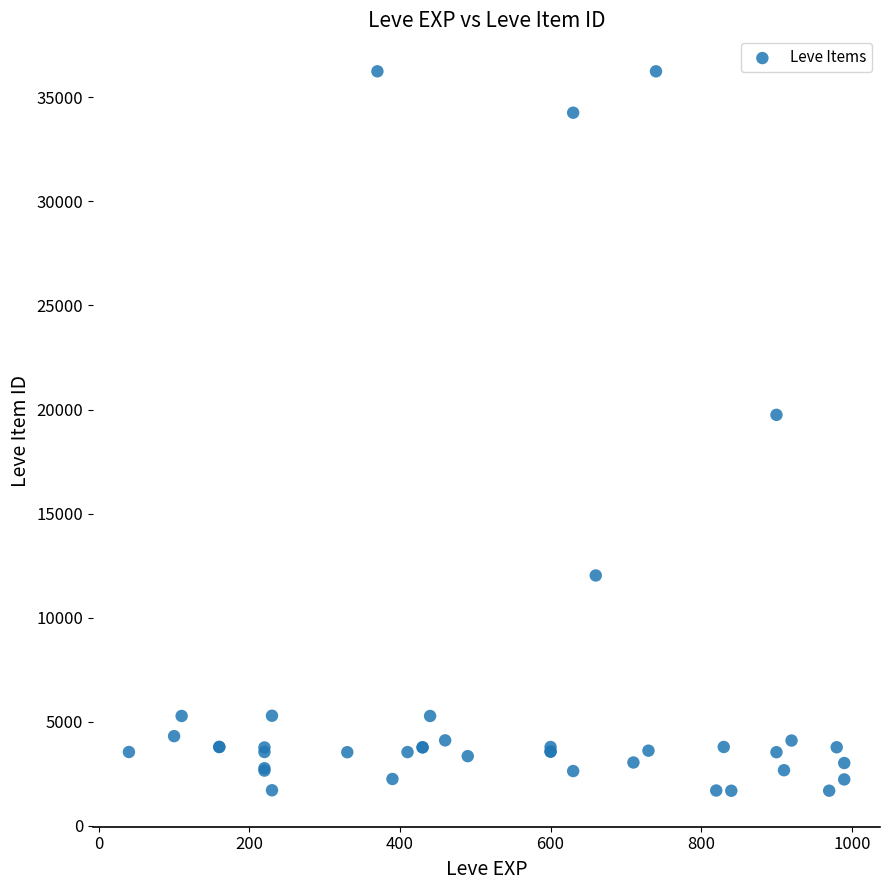

What Y value in the scatter plot is closest to 18967?

19744